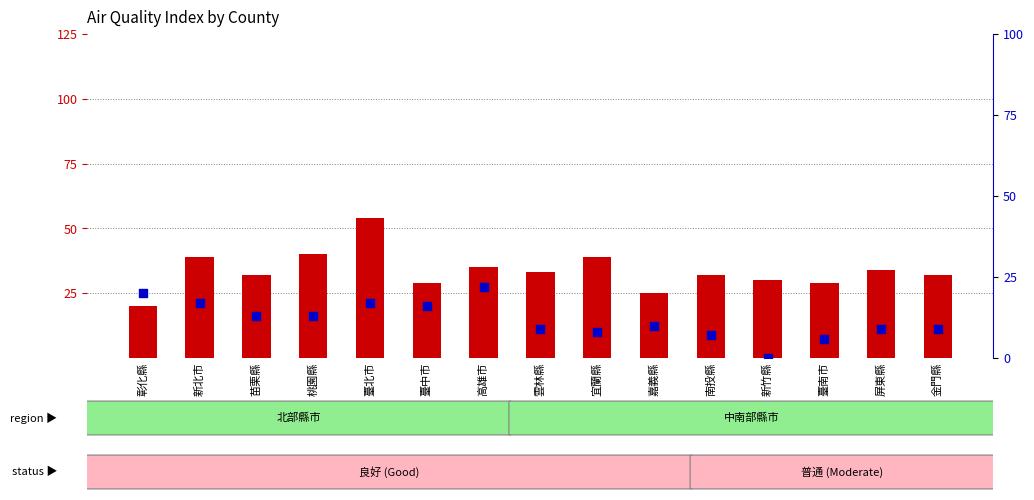

Which series reaches the minimum Y coordinate?

PM2.5 (percentile rank)